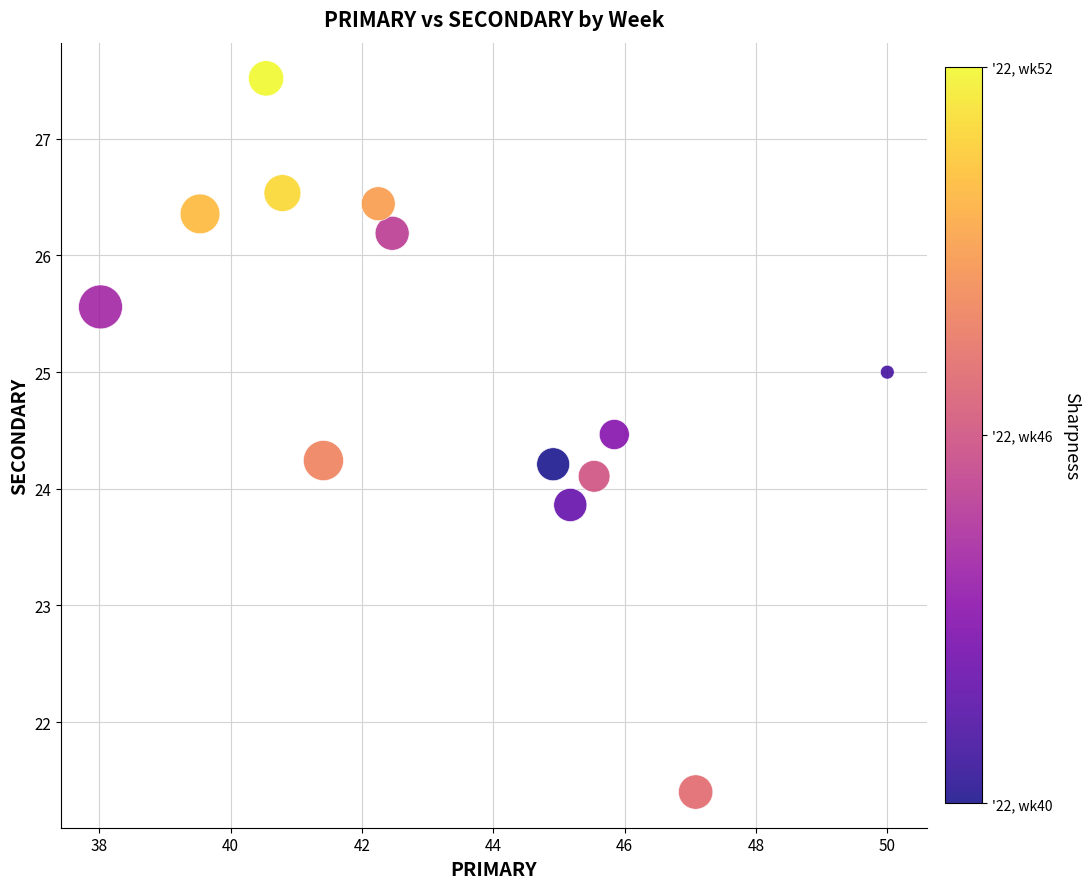

What is the range of X values (max minus min)?

12.0